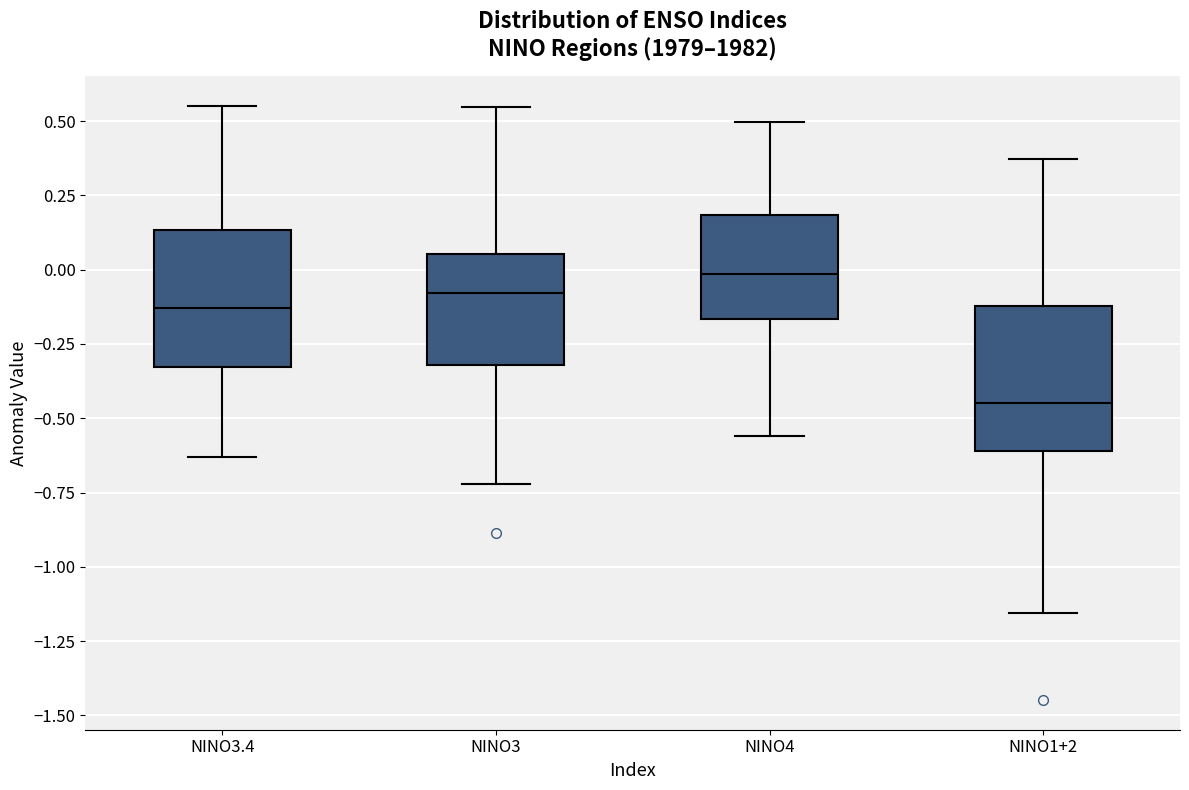

Which box has the highest median line?

NINO4